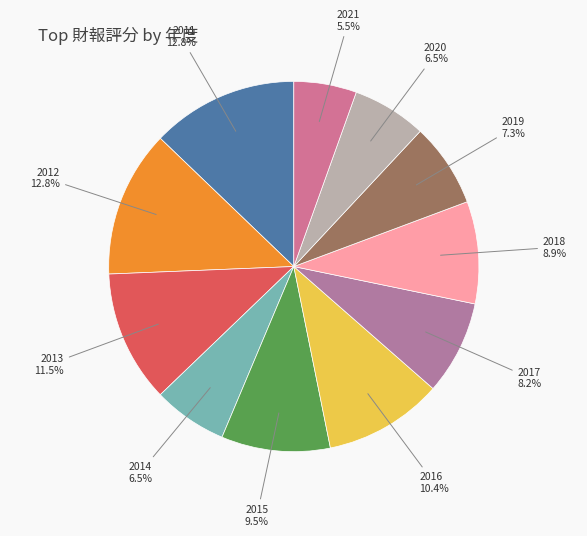

How many slices are in this pie chart?

11